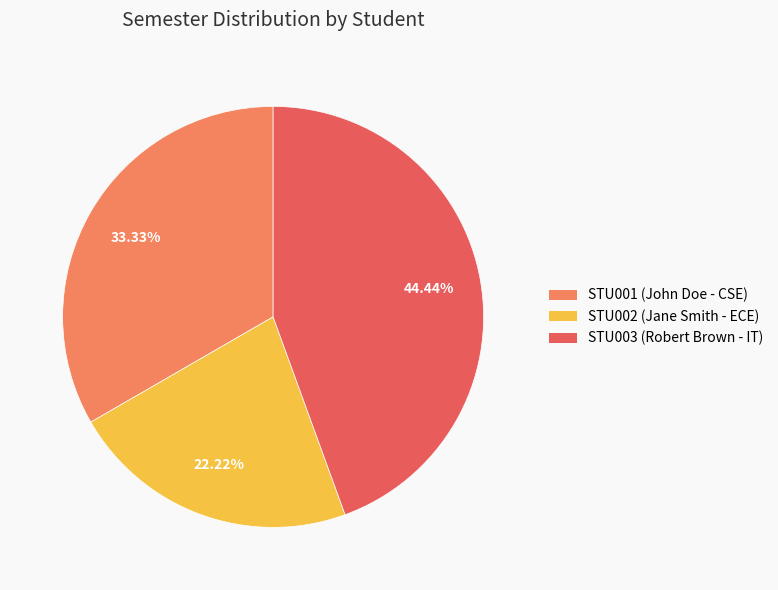

Which slice is the largest?

STU003 (Robert Brown - IT)